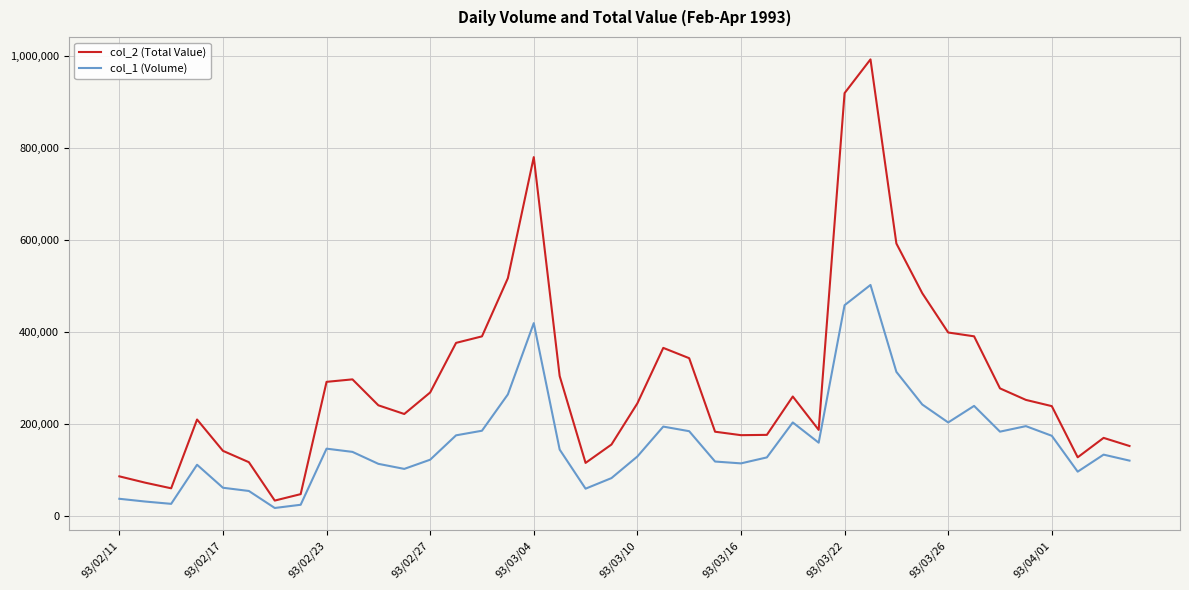

Which series has the widest spread of values?

col_2 (Total Value)